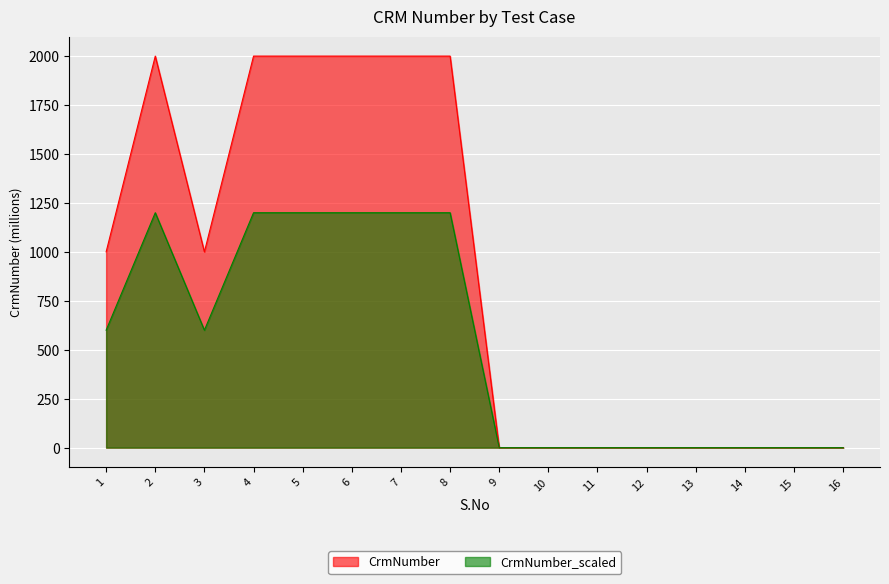

At which category does the data reach its first local peak?

2